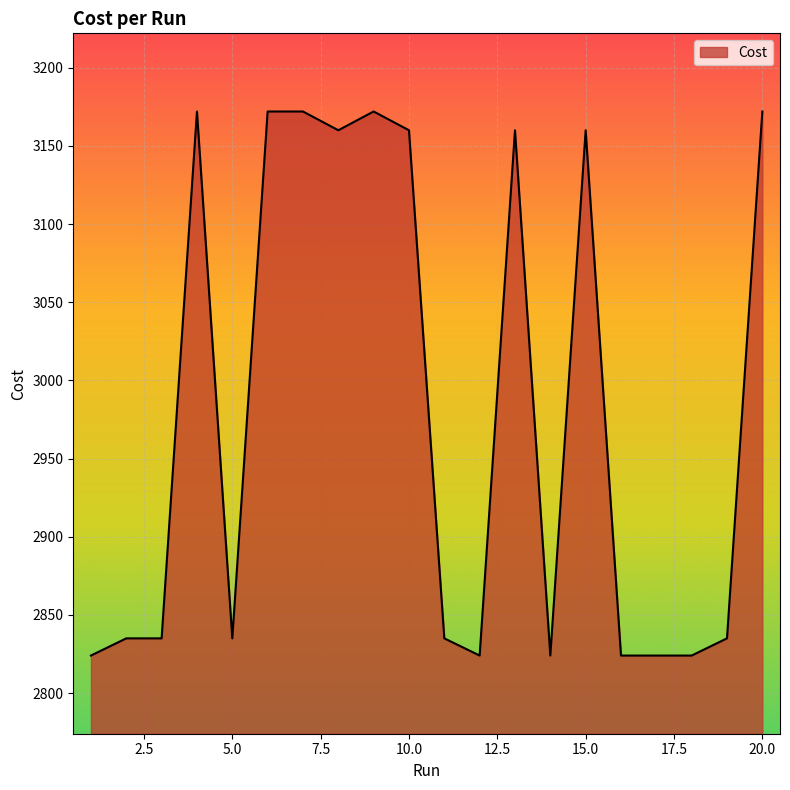

True or false: the data has more than 0 interior local peaks.

True